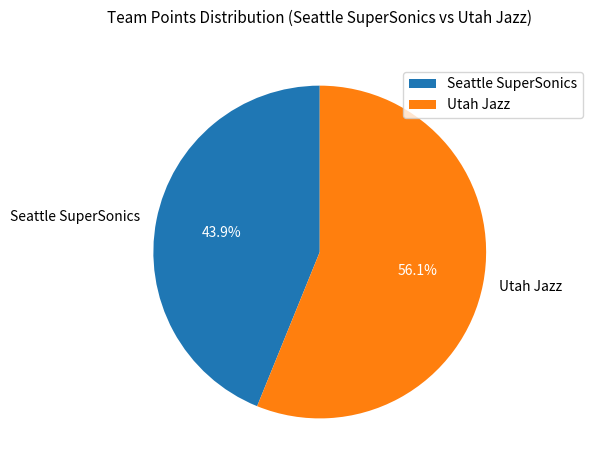

True or false: Utah Jazz accounts for 56% of the total.

True